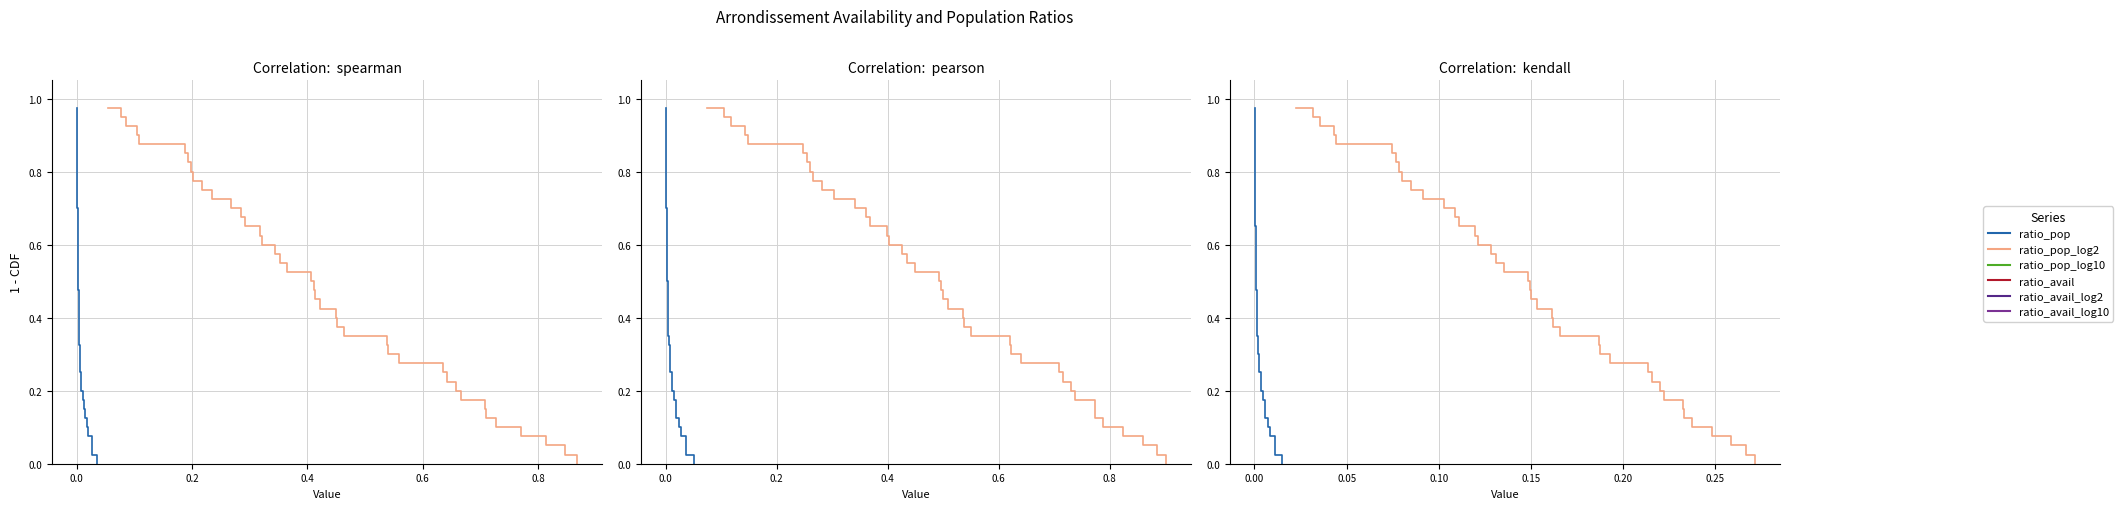

How many distinct data groups are displayed?

6